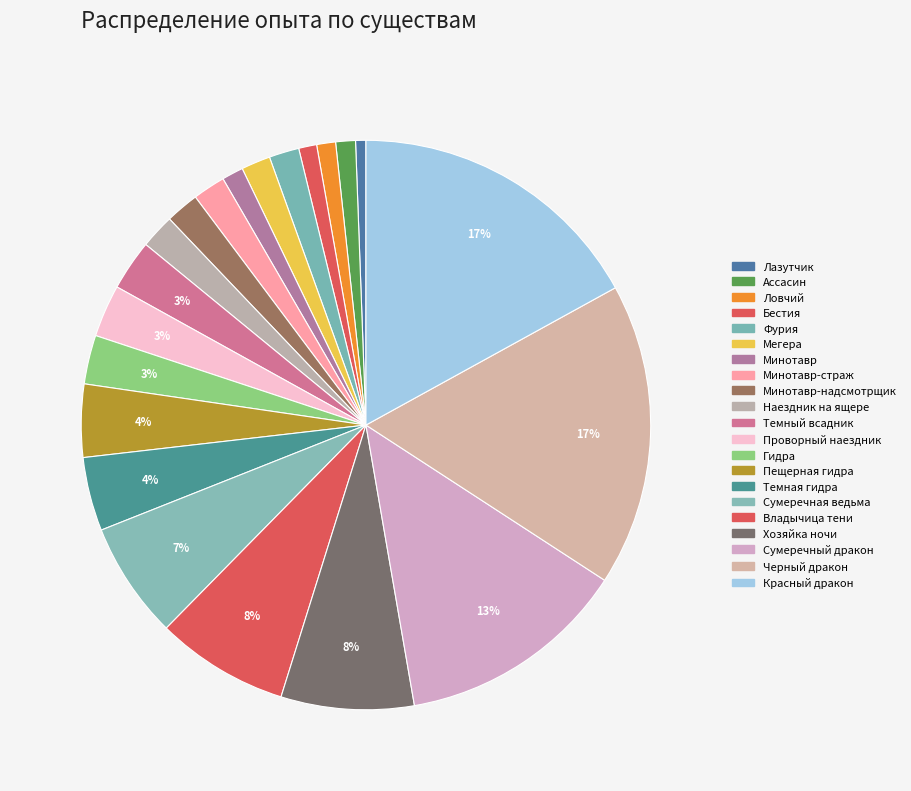

How many slices are in this pie chart?

21